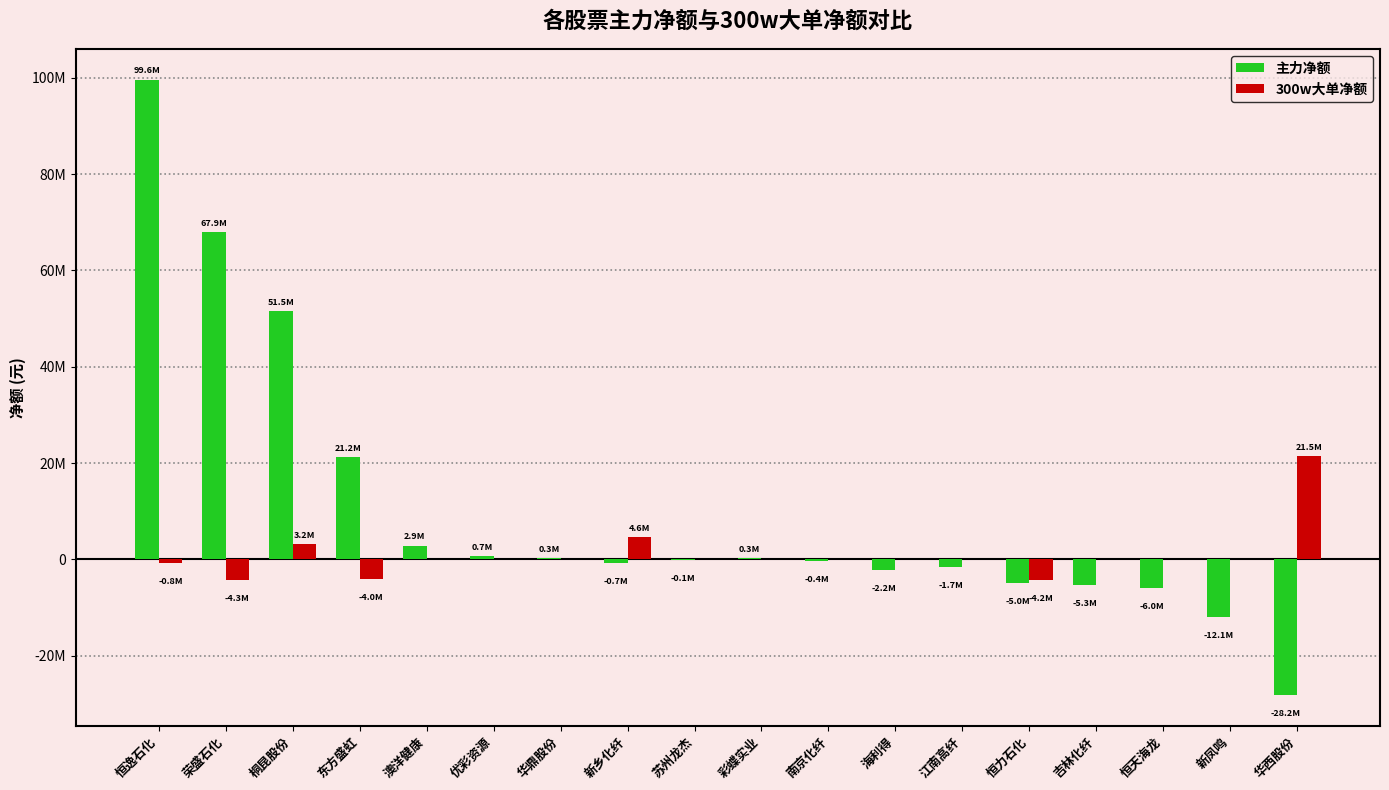

What are all the series names shown in the legend?

主力净额, 300w大单净额